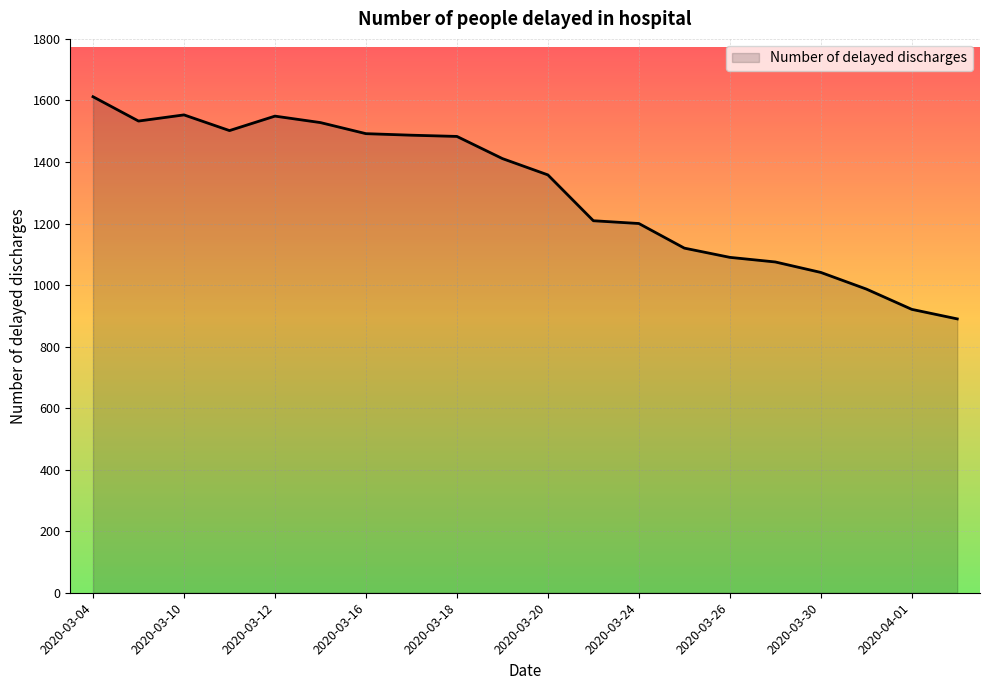

What is the maximum value shown in the chart?

1612